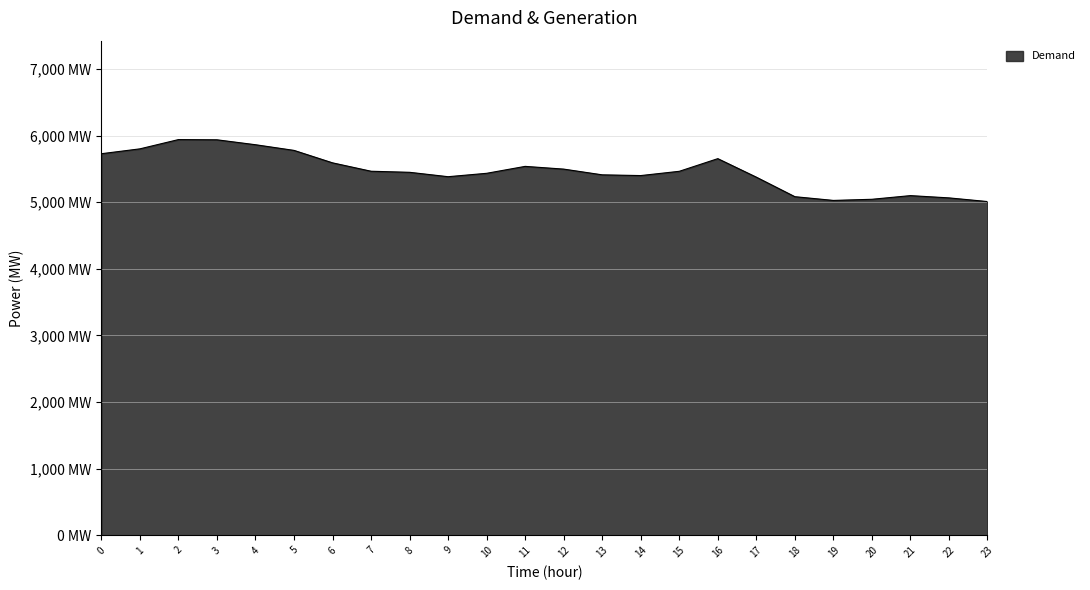

Approximately how many times larger is the value at 23 compared to 4?

0.9